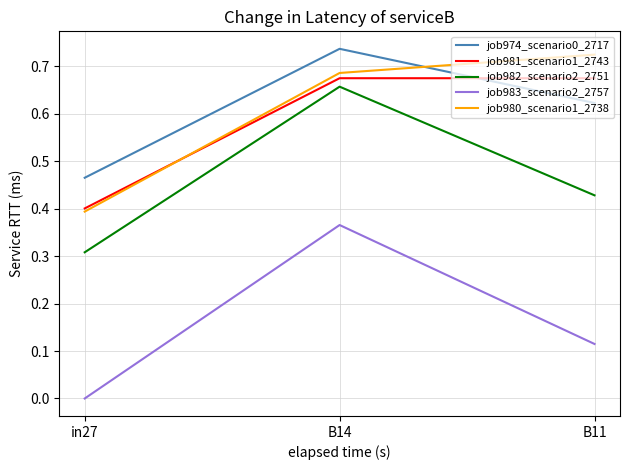

What is the sum of the job980_scenario1_2738 values at in27 and B14?

1.1